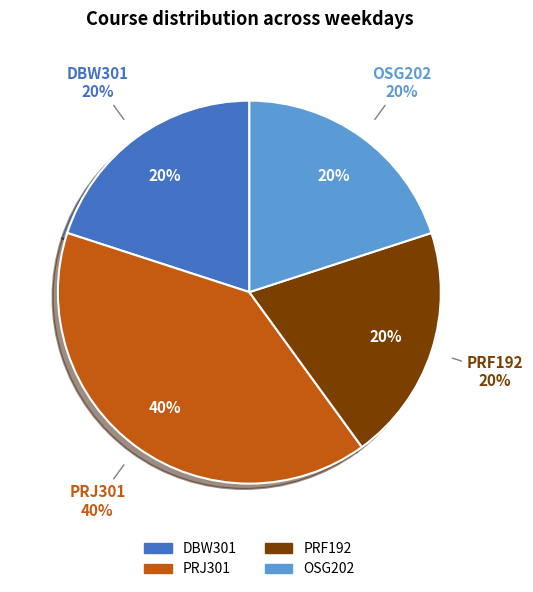

Combined, do PRJ301 and DBW301 account for over 50%?

Yes